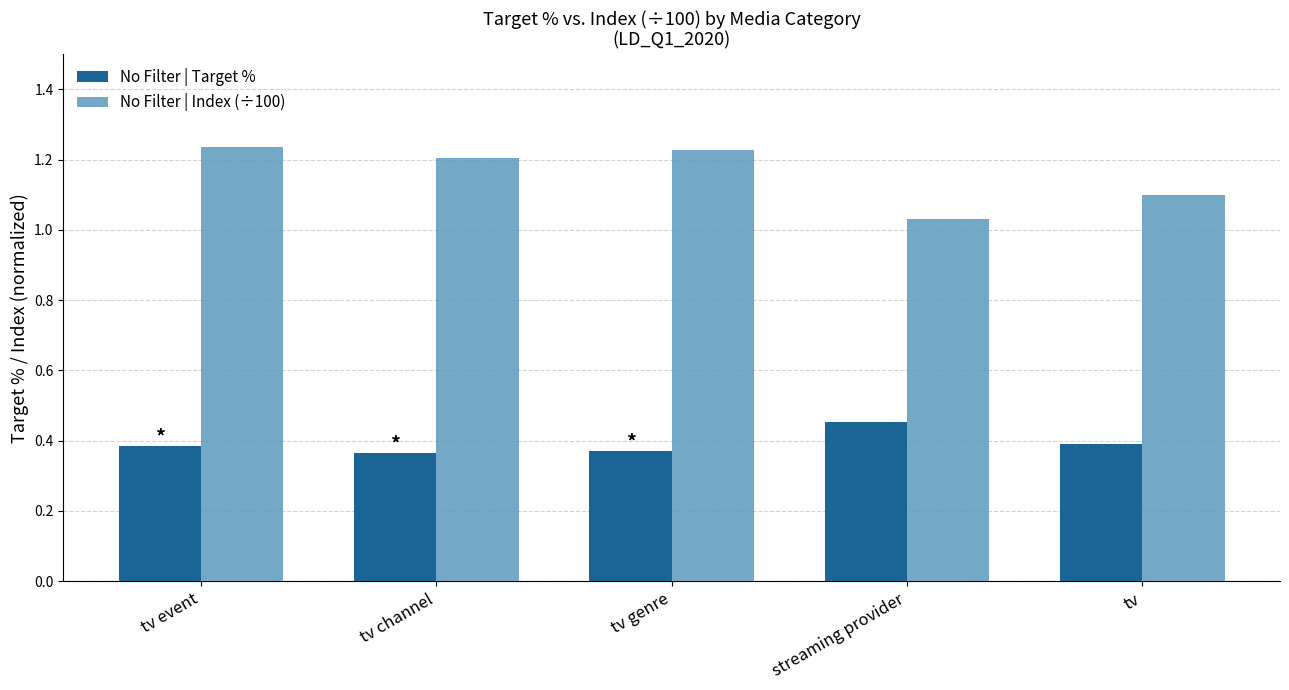

Rank the series by their average value, from highest to lowest.

No Filter | Index (÷100), No Filter | Target %